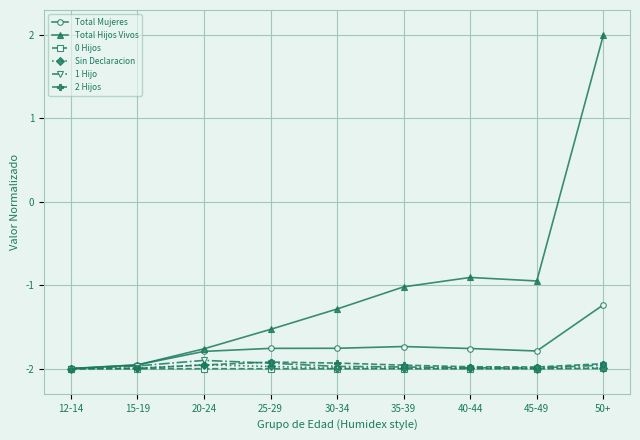

What is the maximum value shown in the chart?

2.0